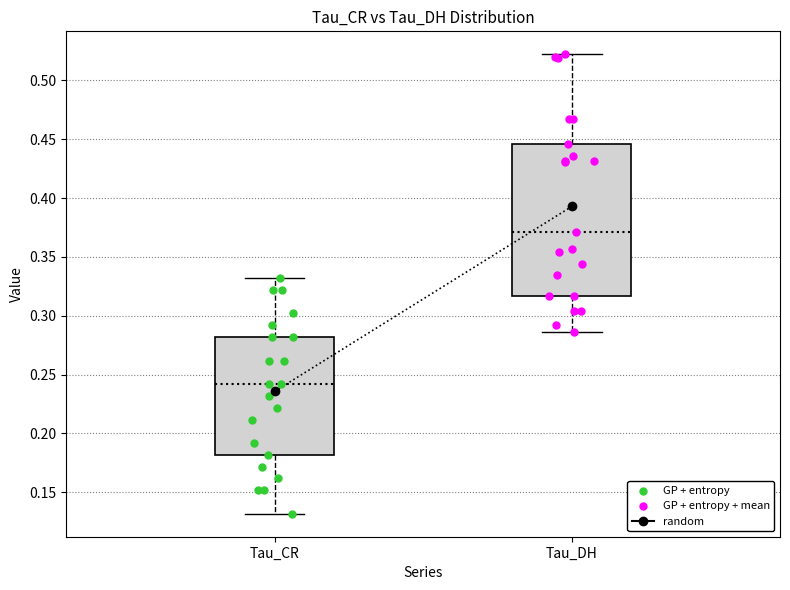

Where does the lower whisker of the box for Tau_CR end on the y-axis? The values are not printed on the chart, so give them approximately, as read against the axis.

0.130